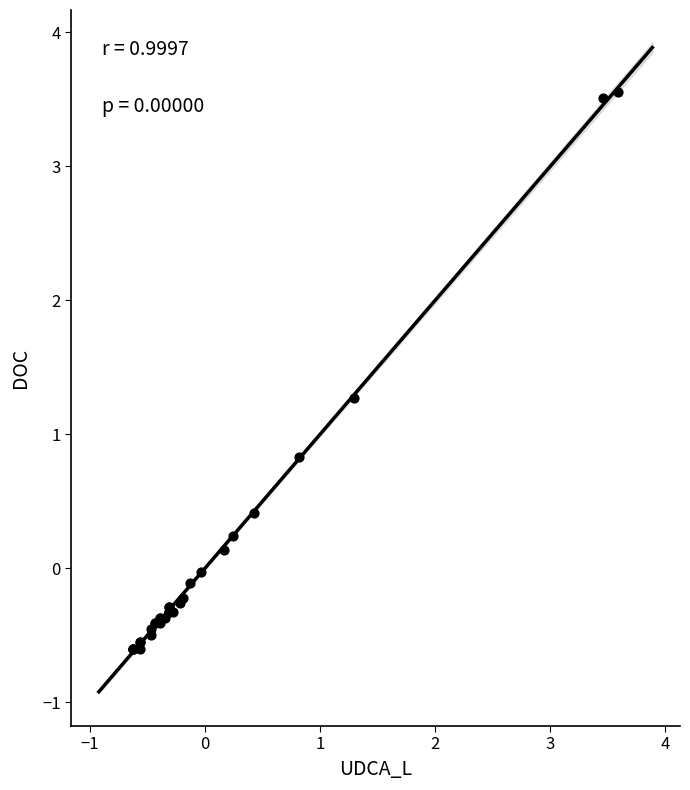

What Y value in the scatter plot is closest to 1?

0.8